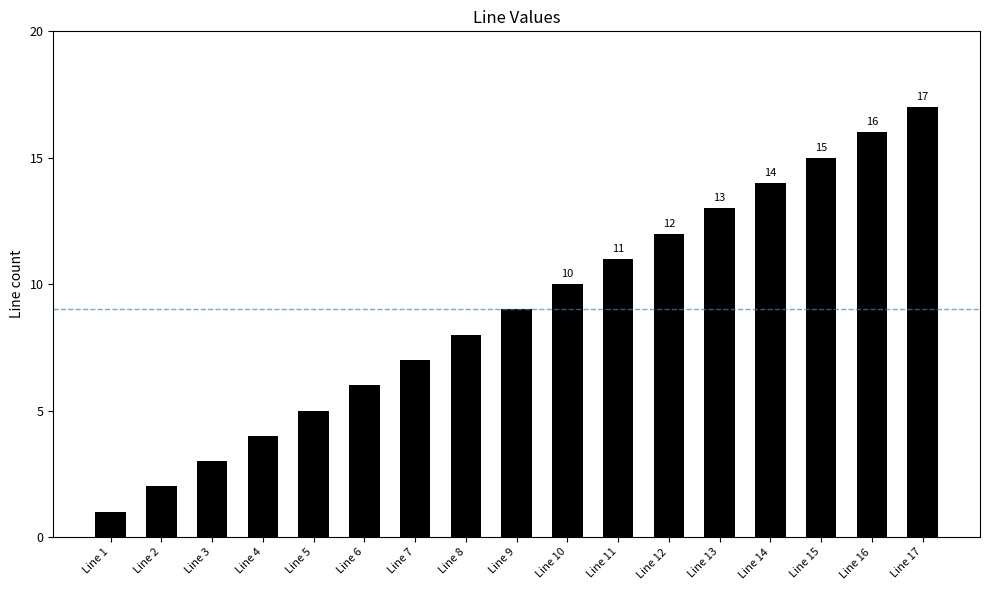

What is the sum of the values at Line 7 and Line 8?

15